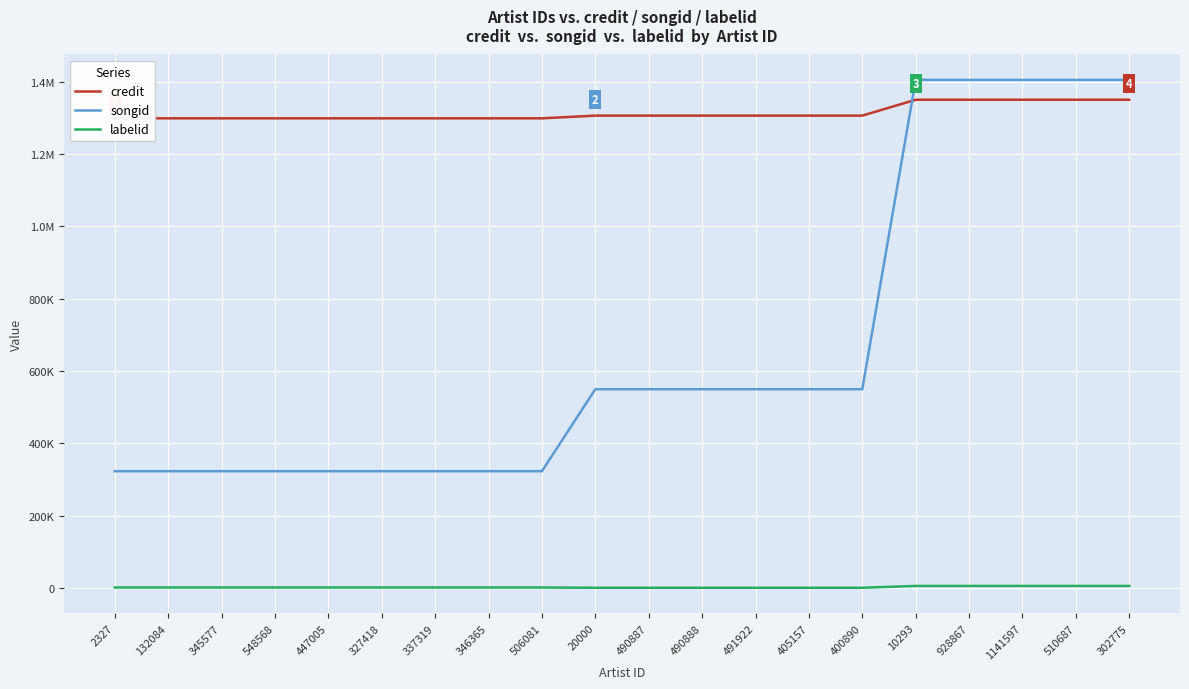

Which series has the largest range (max minus min)?

songid